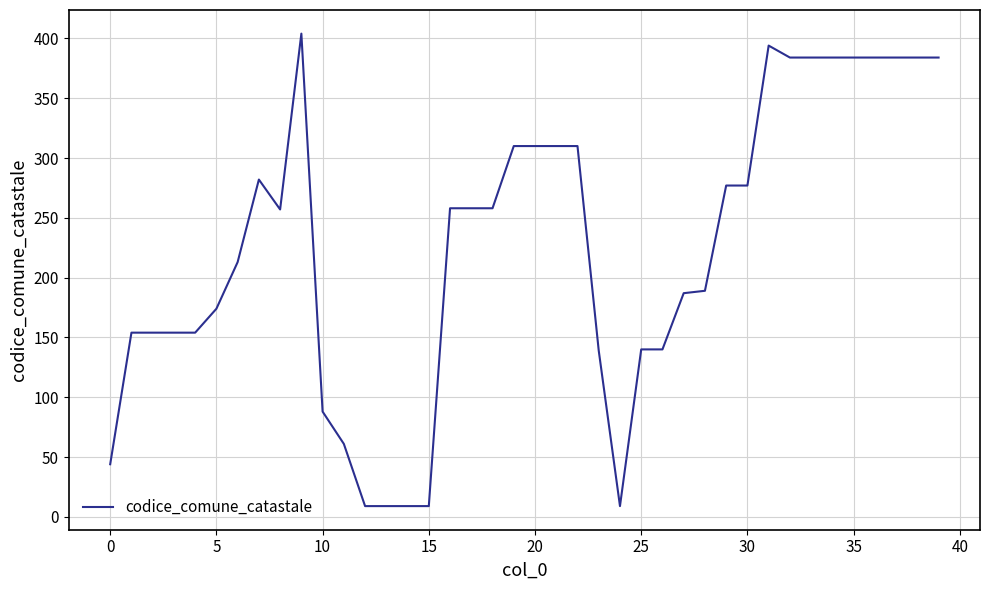

What is the greatest value displayed?

404